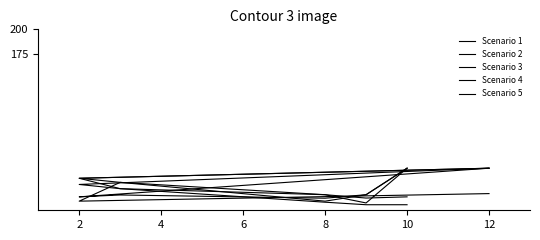

What is the sum of the Scenario 2 values at 8 and 12?

85.4